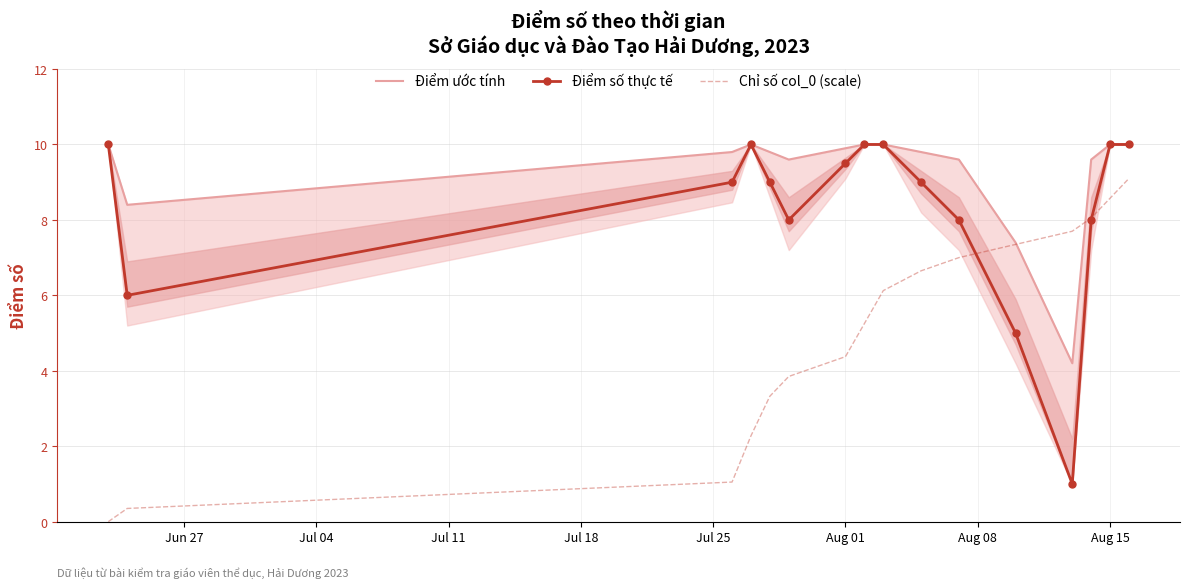

What is the maximum value for Chỉ số col_0 (scale)?

9.1